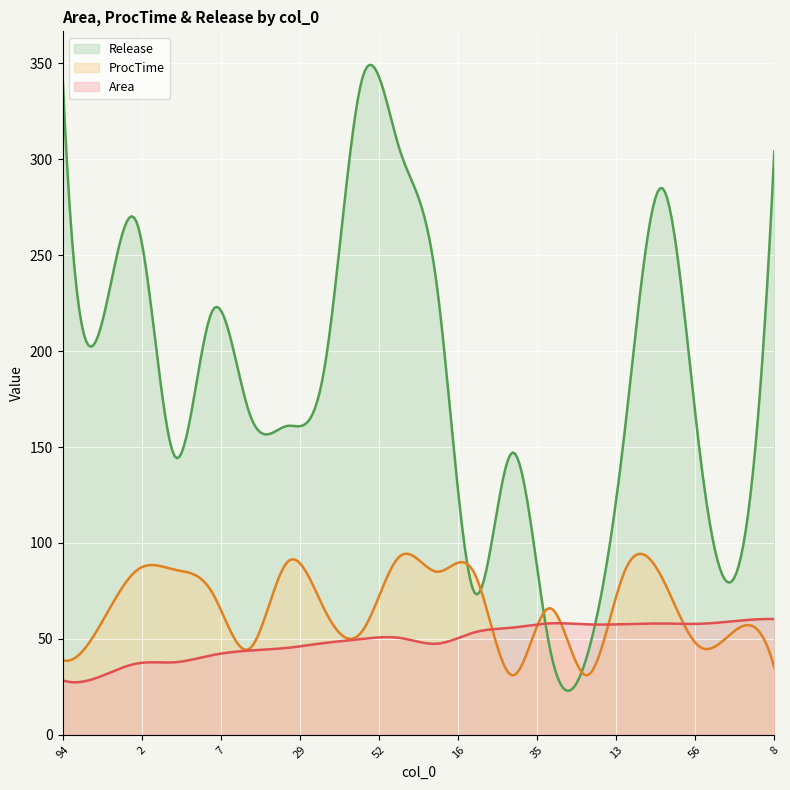

Rank the series by their maximum value, from lowest to highest.

Area, ProcTime, Release